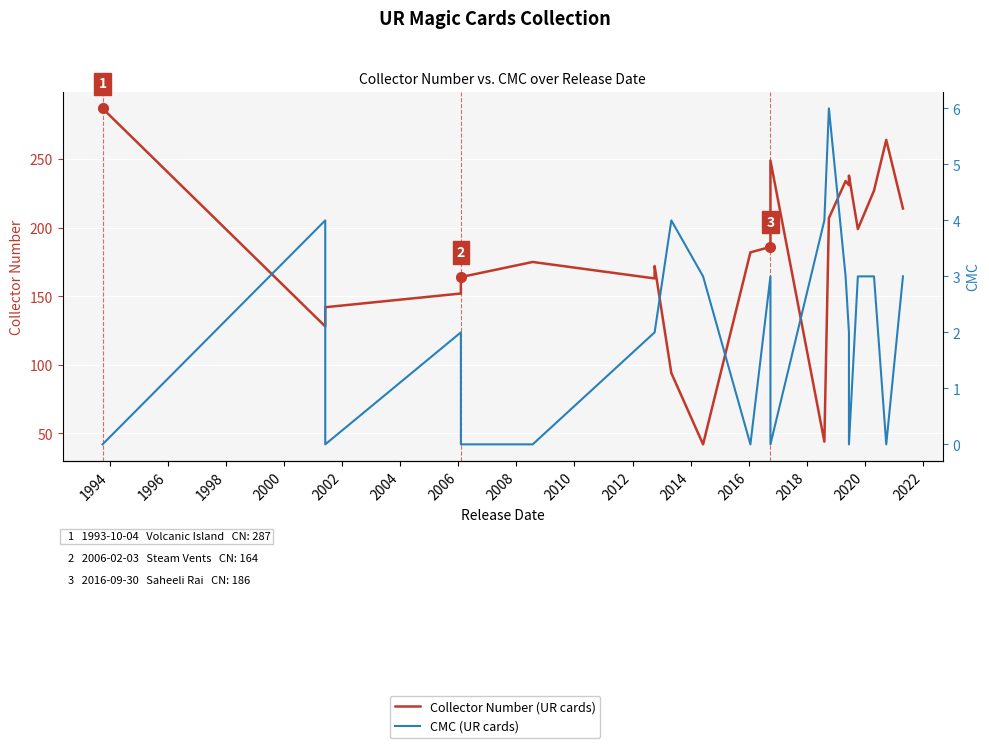

True or false: CMC (UR cards) and Collector Number (UR cards) intersect in this chart.

False